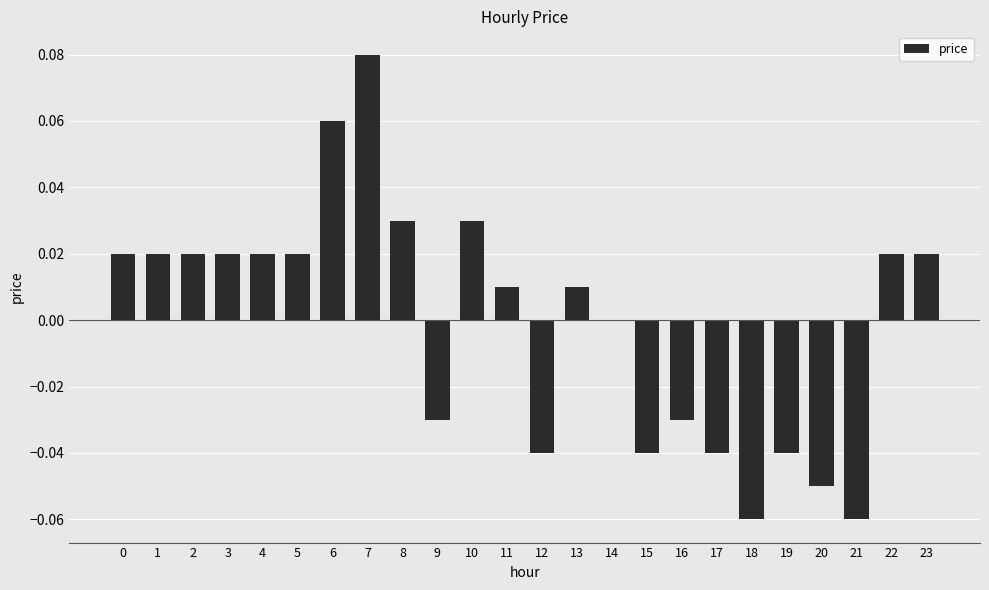

The chart shows a value of -0.0 at 12. True or false?

True